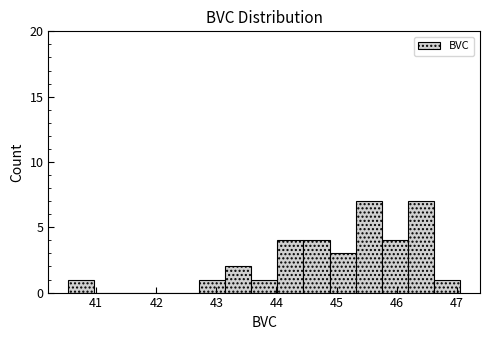

Reading left to right, transcribe this chart: for each bar, give the range it covers on the x-axis and its height. Neither the bar edges nor the heights are printed on the chart, so give them approximately, as read against the axes.

40.5 to 41.0: 1
41.0 to 41.4: 0
41.4 to 41.8: 0
41.8 to 42.3: 0
42.3 to 42.7: 0
42.7 to 43.1: 1
43.1 to 43.6: 2
43.6 to 44.0: 1
44.0 to 44.4: 4
44.4 to 44.9: 4
44.9 to 45.3: 3
45.3 to 45.8: 7
45.8 to 46.2: 4
46.2 to 46.6: 7
46.6 to 47.1: 1